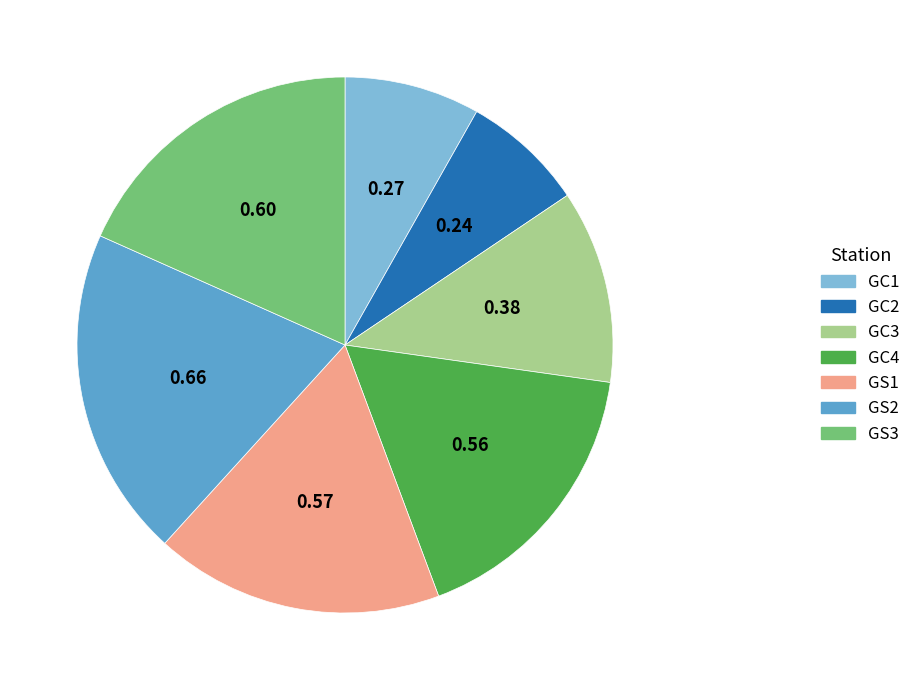

How many segments does this pie chart have?

7